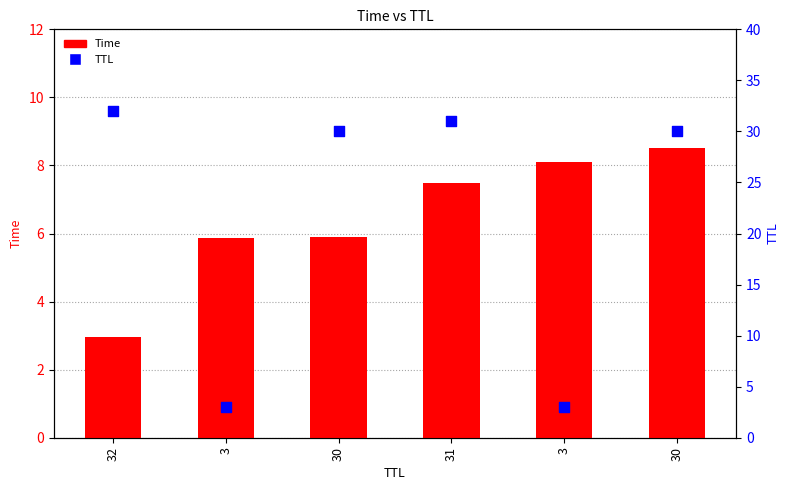

Which series contains the highest Y value?

TTL